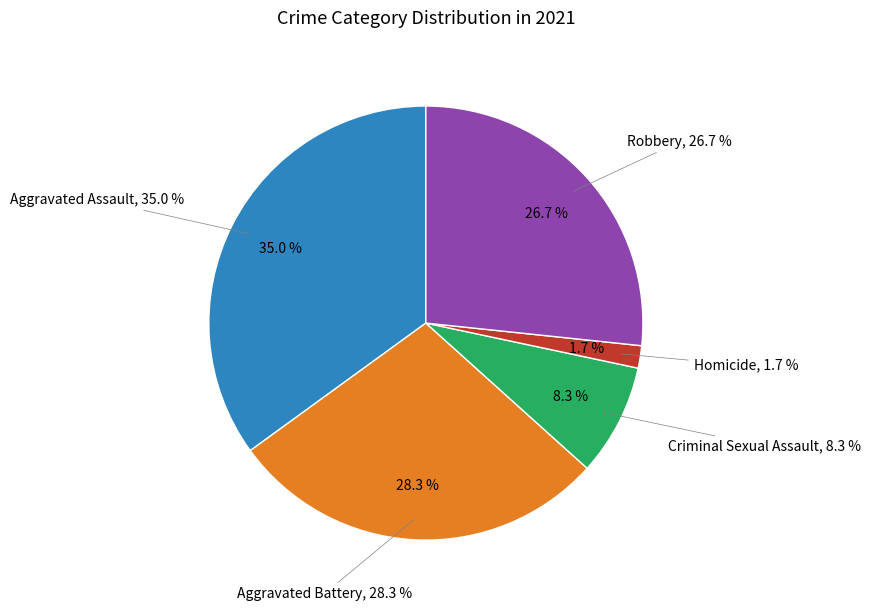

What percentage is the Aggravated Assault slice, to the nearest percent?

35%